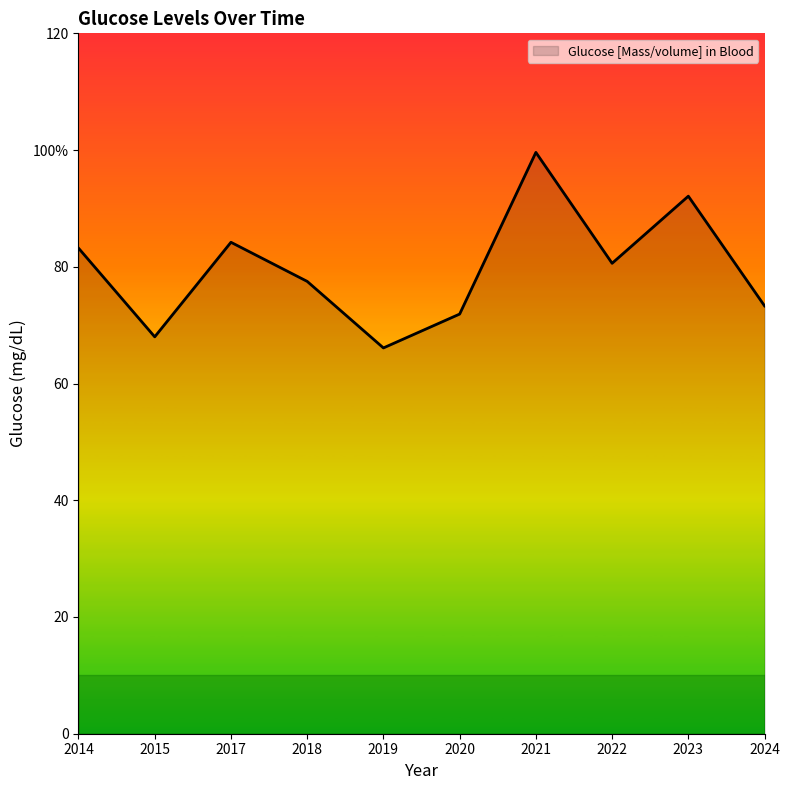

What is the change in value from 2014 to 2021?

+16.4